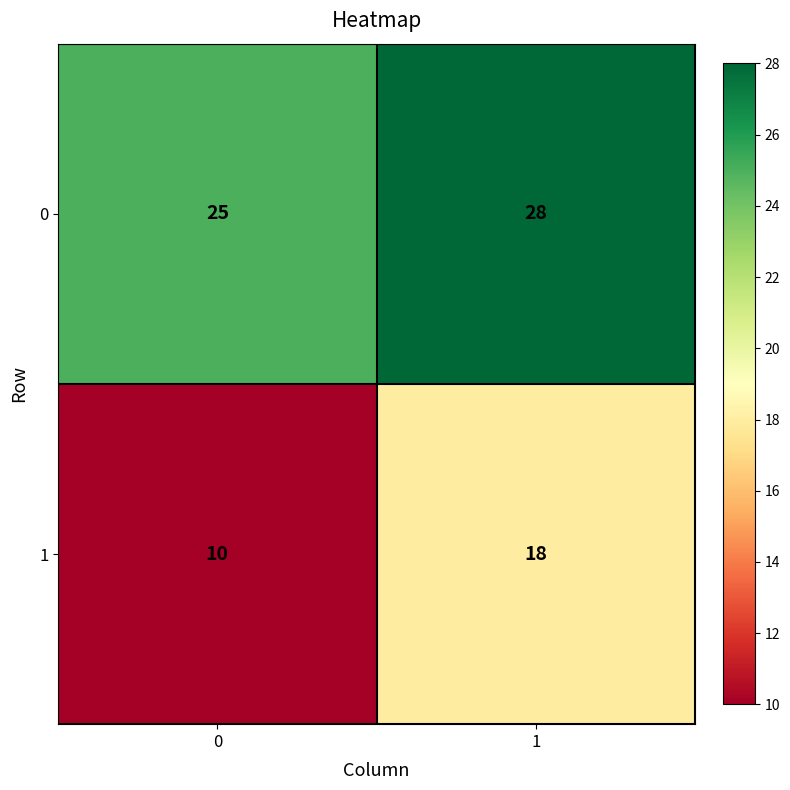

What is the spread (max minus min) of values at 0?

15